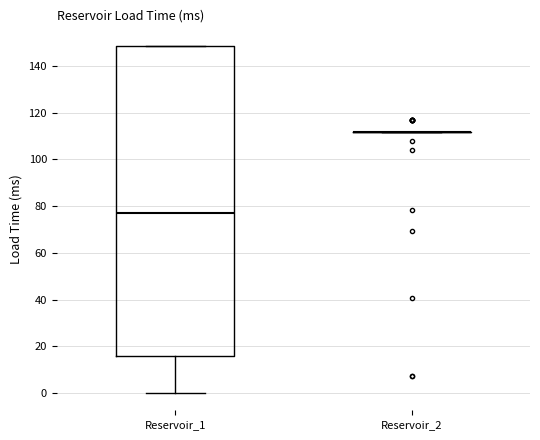

Reading left to right, read every box against the y-axis: the position of its median line, the range the box covers, and the ends of its whiskers. The values are not printed on the chart, so give them approximately, as read against the axis.

Reservoir_1: median 78, box 16 to 148, whiskers 0 to 148
Reservoir_2: box collapsed to a line at 112, whiskers 112 to 112